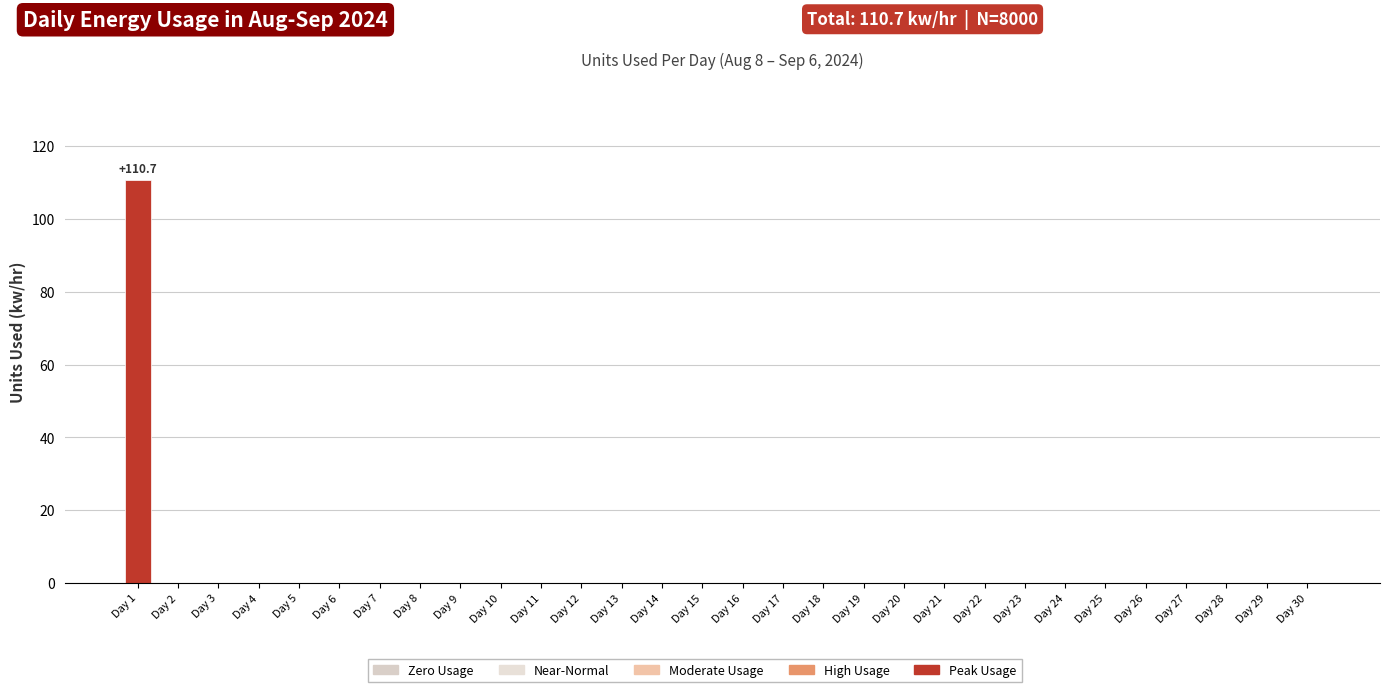

Is it true that the value at Day 28 is 0.0?

True